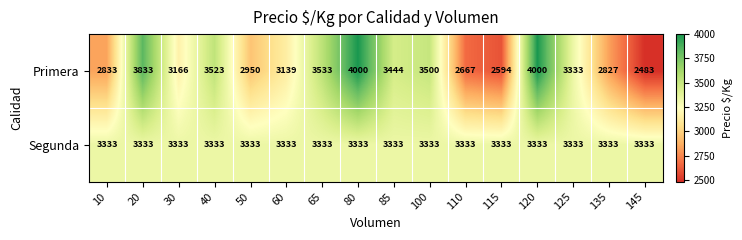

Count the number of data series in this chart.

2